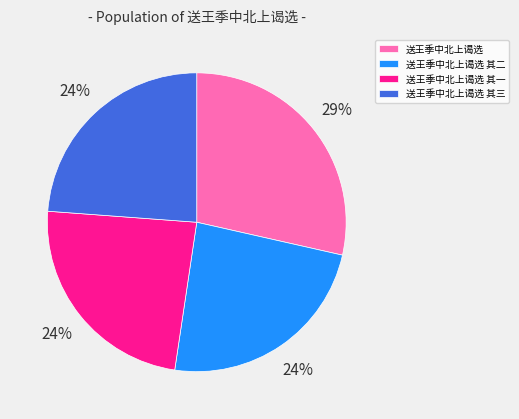

What is the ratio of the value at 送王季中北上谒选 其一 to the value at 送王季中北上谒选?

0.8